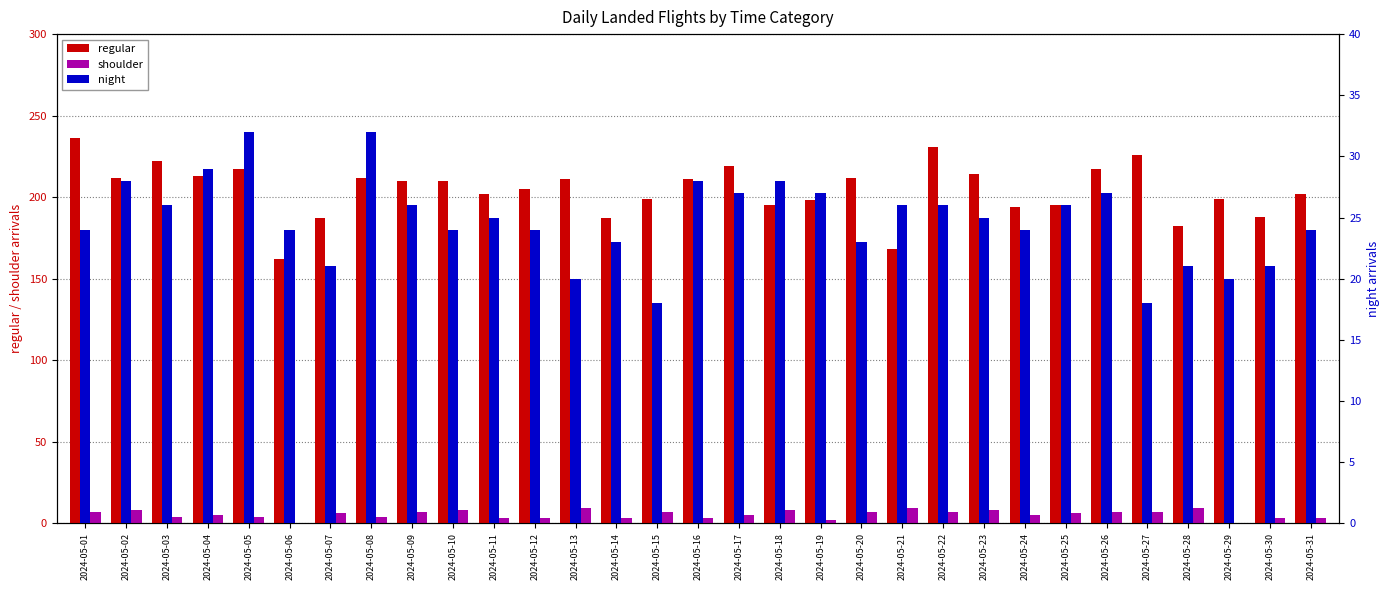

At how many categories does at least one series exceed 174?

29